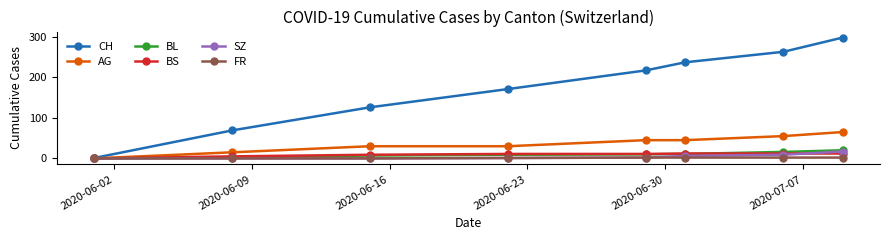

At how many categories does at least one series exceed 201?

4